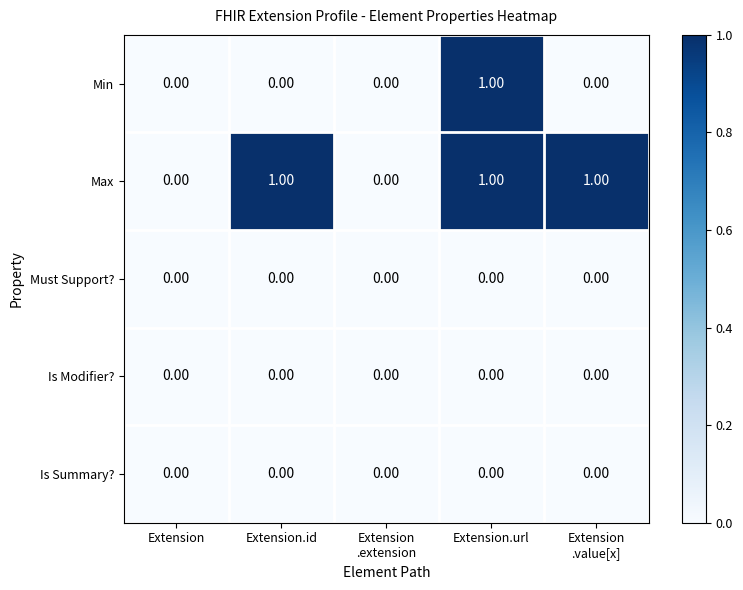

Which series has the largest total across all categories?

Max